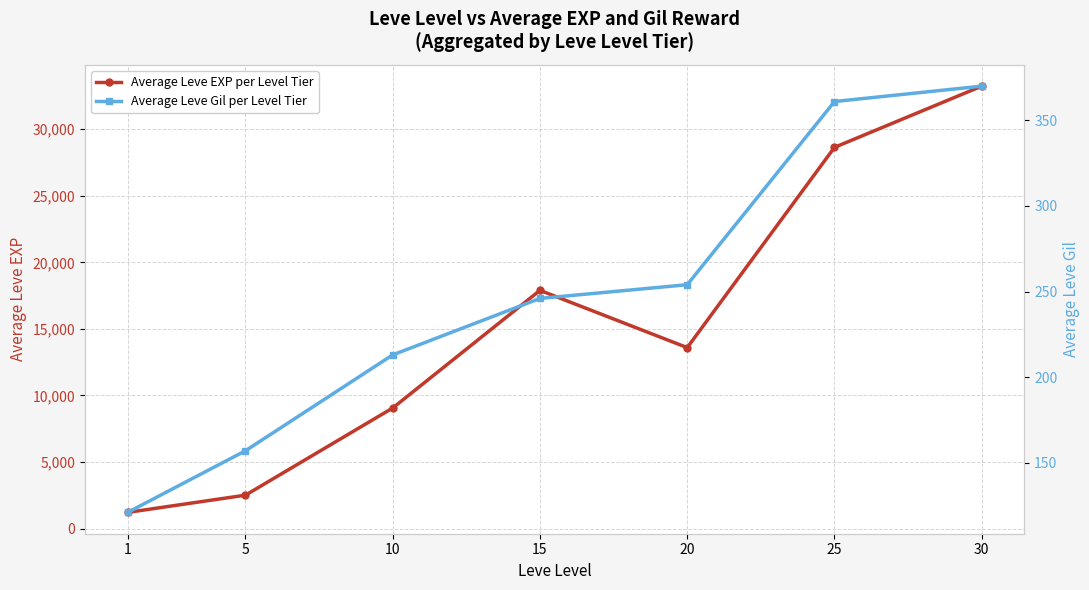

True or false: Average Leve EXP per Level Tier has a value of 43995 at 30.

False